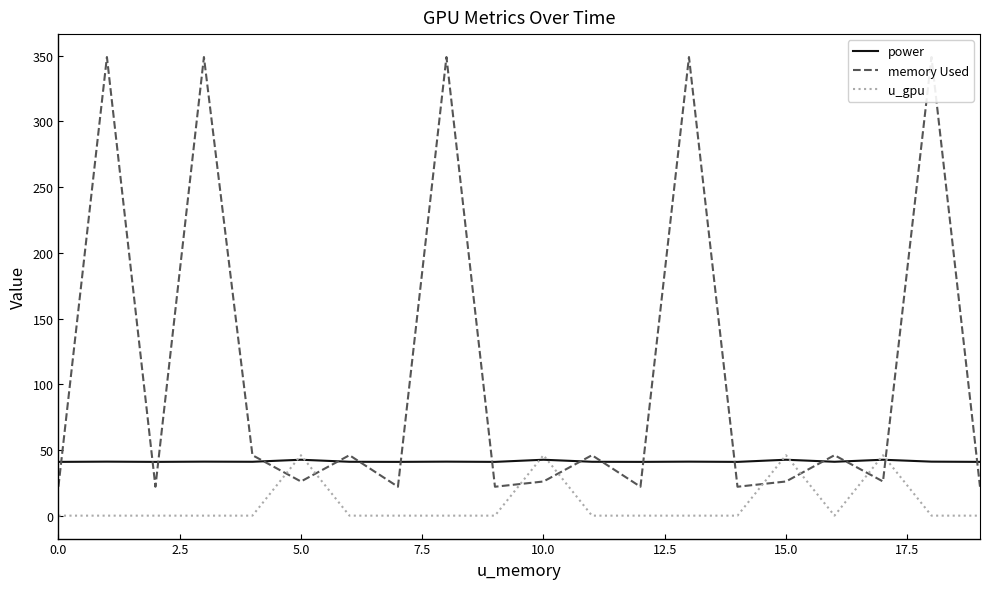

How many intersections are there between power and memory Used?

16